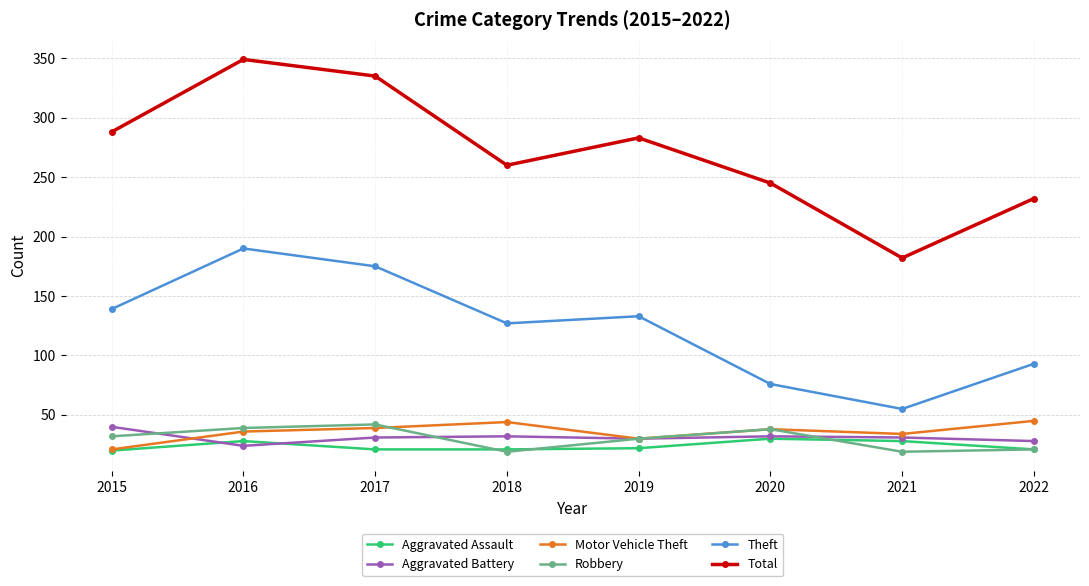

True or false: Aggravated Assault has more than 0 points higher than both neighbors.

True